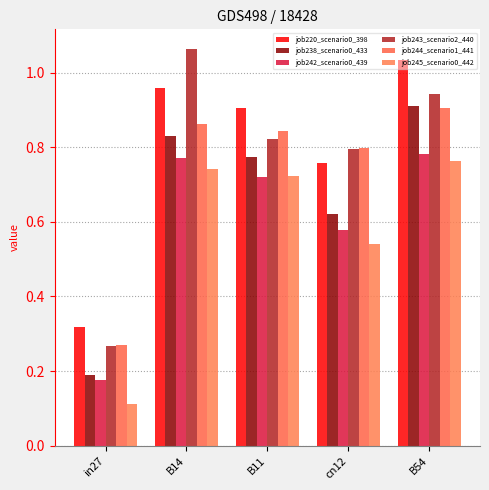

What is the average value of the job245_scenario0_442 series?

0.6